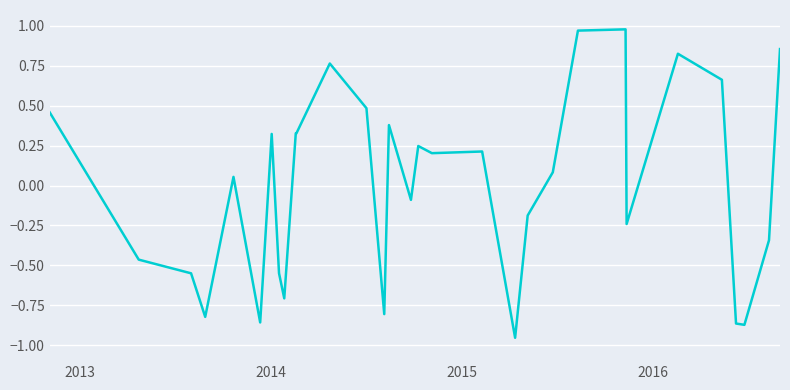

Is this an area chart (filled region under the line)?

No